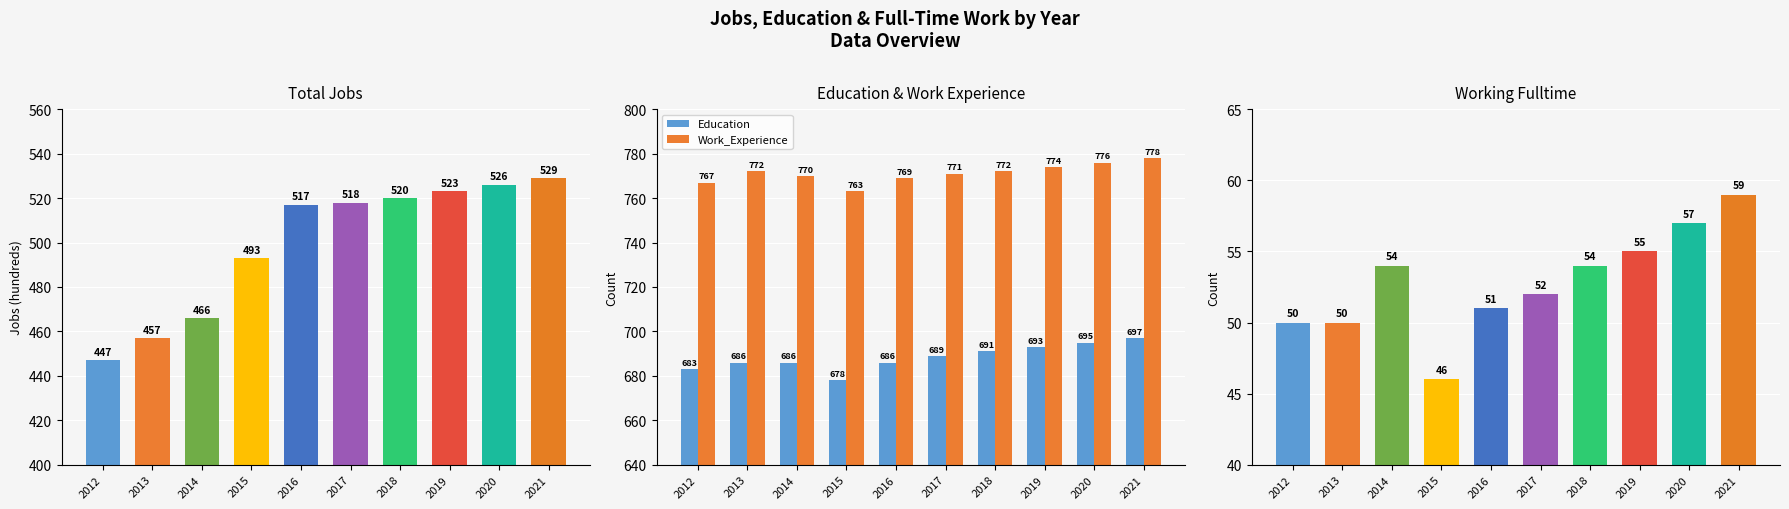

List the series in order of their peak value, highest first.

Work_Experience, Education, JobsTotal, Working_Fulltime